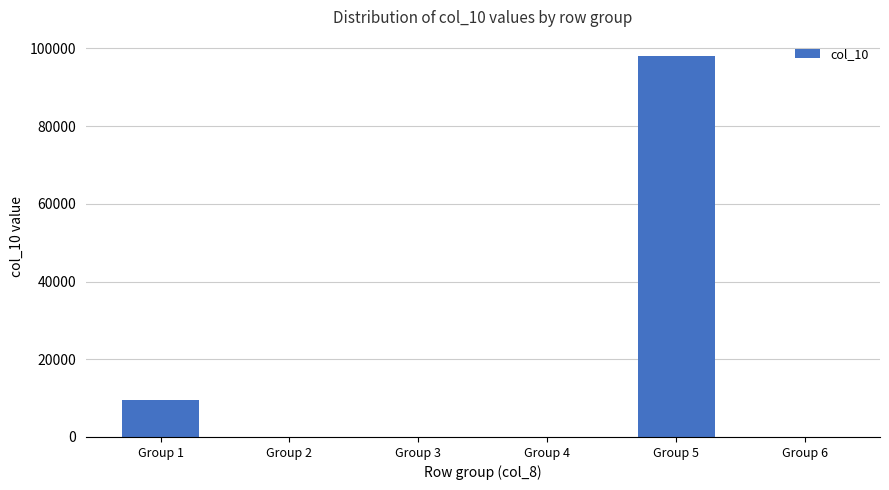

Where is the data nearest to the value 49036?

Group 1